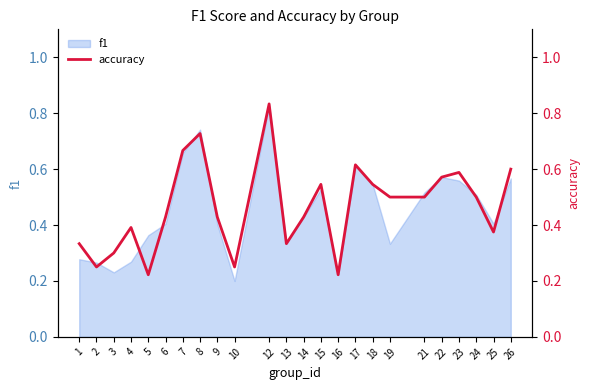

Is it true that the value at 2 is 0.2?

True